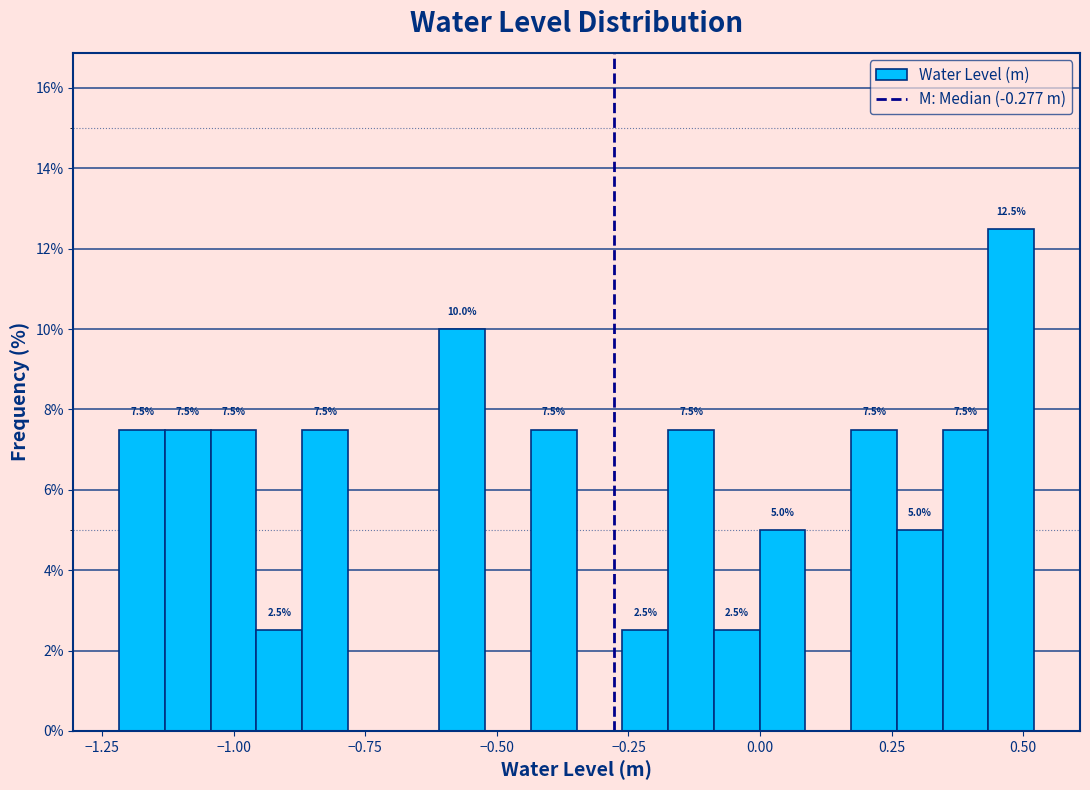

Read against the x-axis, roughly where is the centre of the tallest bar?

0.50